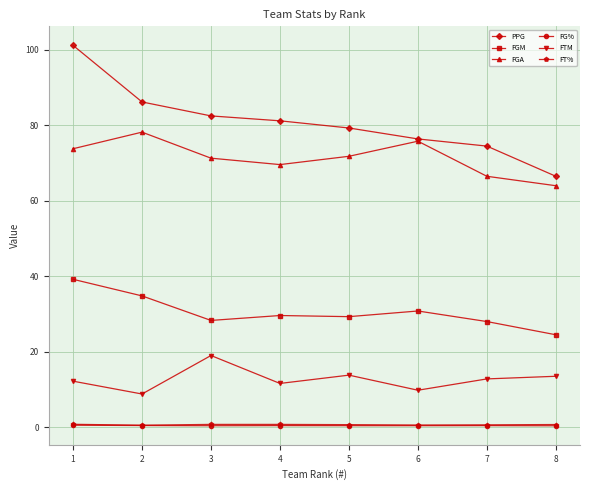

At which category is the sum across all series the highest?

1